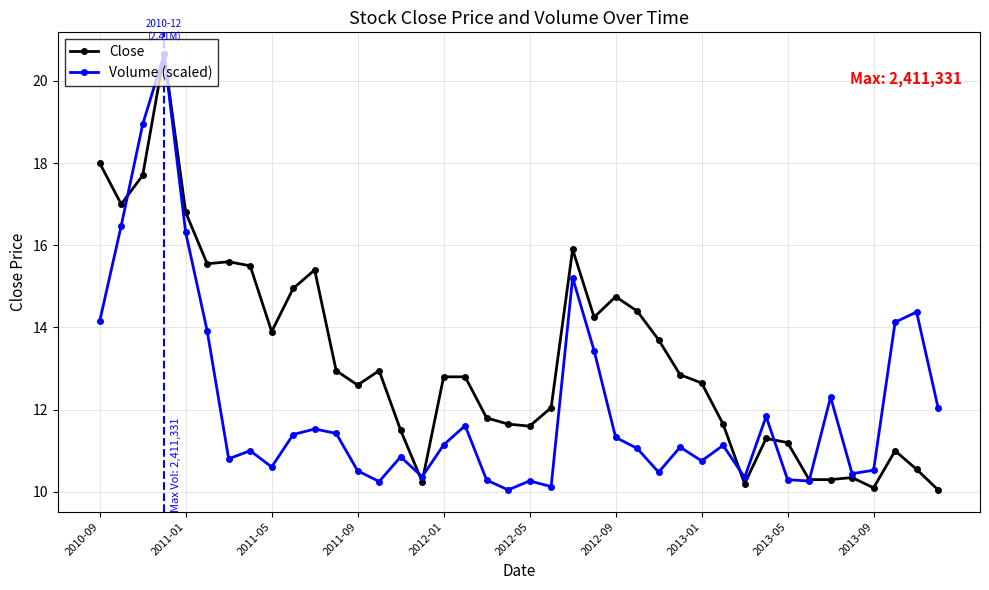

Does the chart display data point markers on the line(s)?

Yes